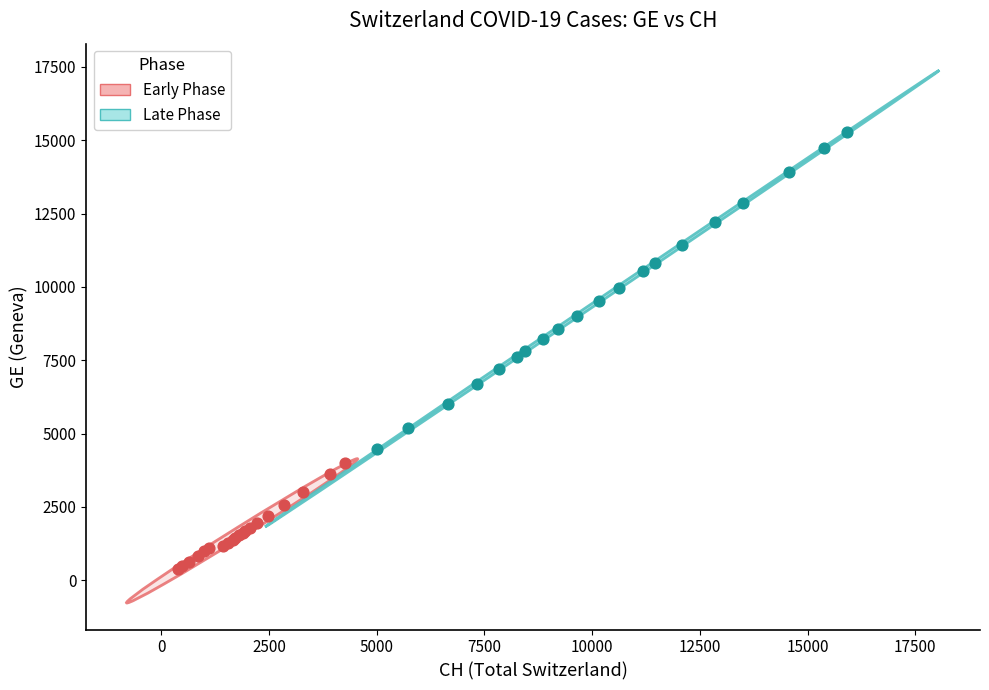

What are all the series names shown in the legend?

Early Phase, Late Phase